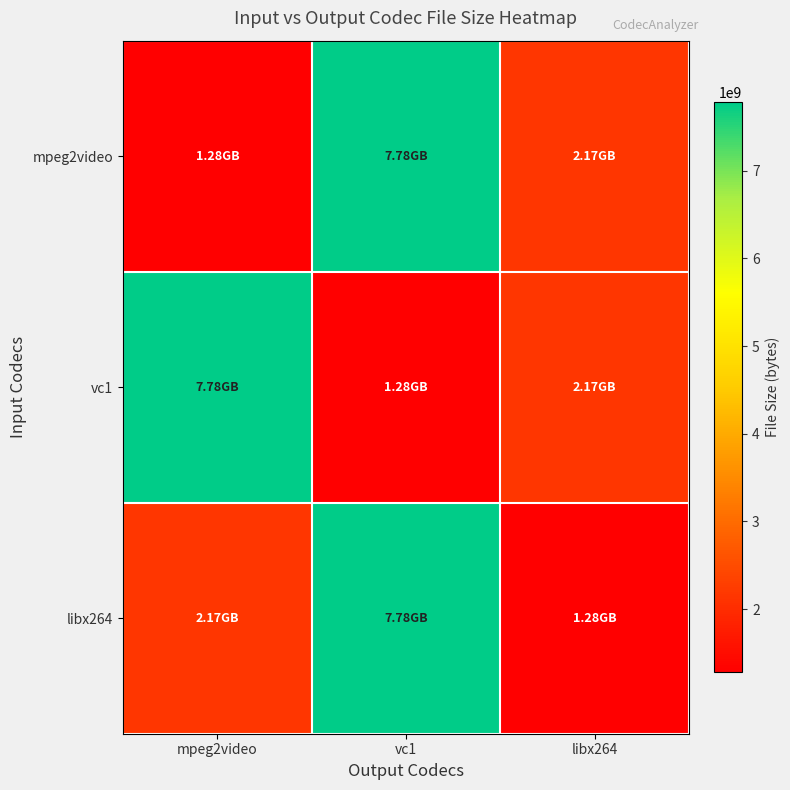

Reading right to left, what are all the values shown in this chart?

mpeg2video: libx264=2170027841	vc1=7779270190	mpeg2video=1282926107
vc1: libx264=2170027841	vc1=1282926107	mpeg2video=7779270190
libx264: libx264=1282926107	vc1=7779270190	mpeg2video=2170027841